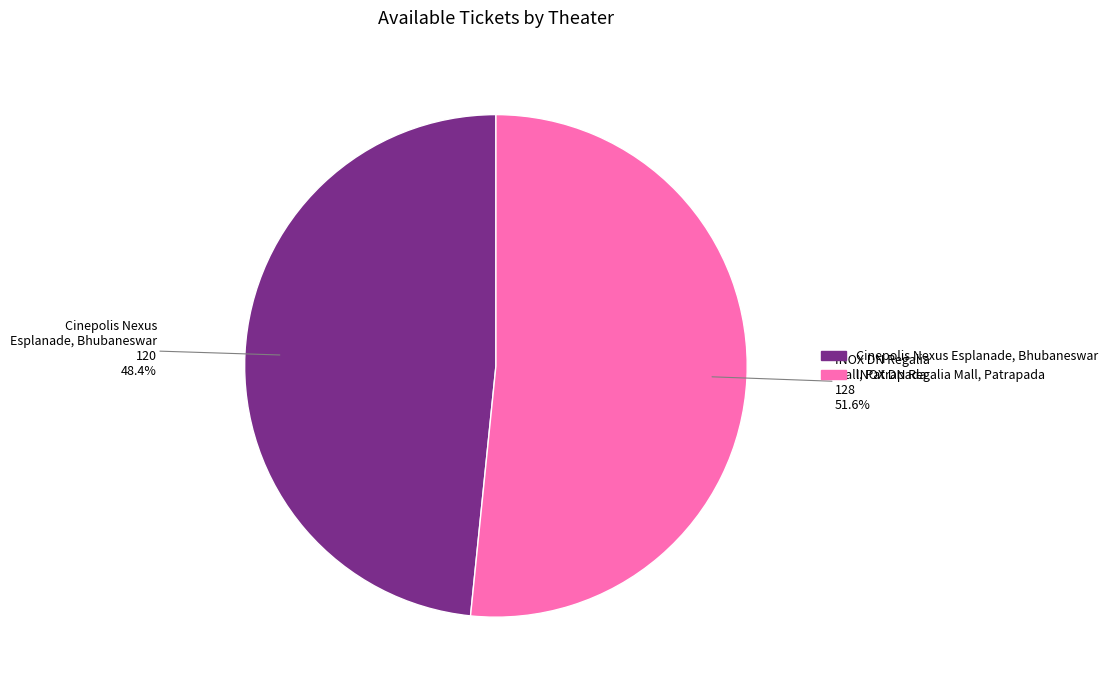

What is the smallest slice in the pie chart?

Cinepolis Nexus Esplanade, Bhubaneswar